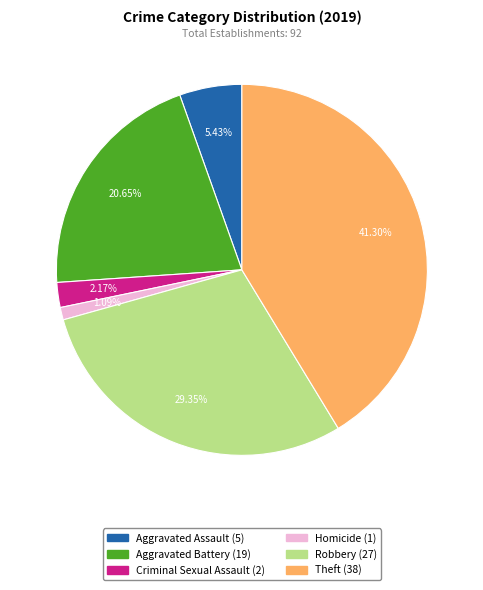

True or false: Robbery accounts for 29% of the total.

True